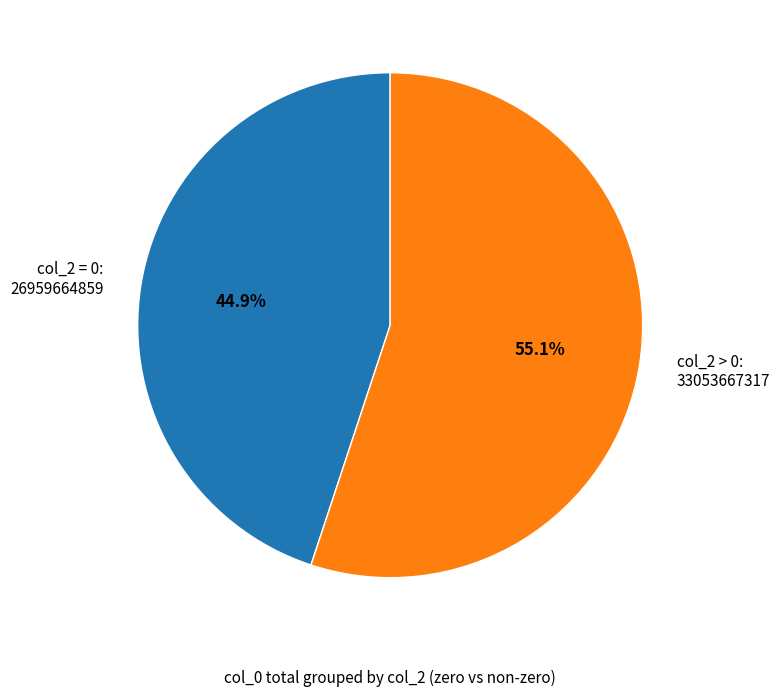

What is the ratio of the value at col_2 = 0: 26959664859 to the value at col_2 > 0: 33053667317?

0.8